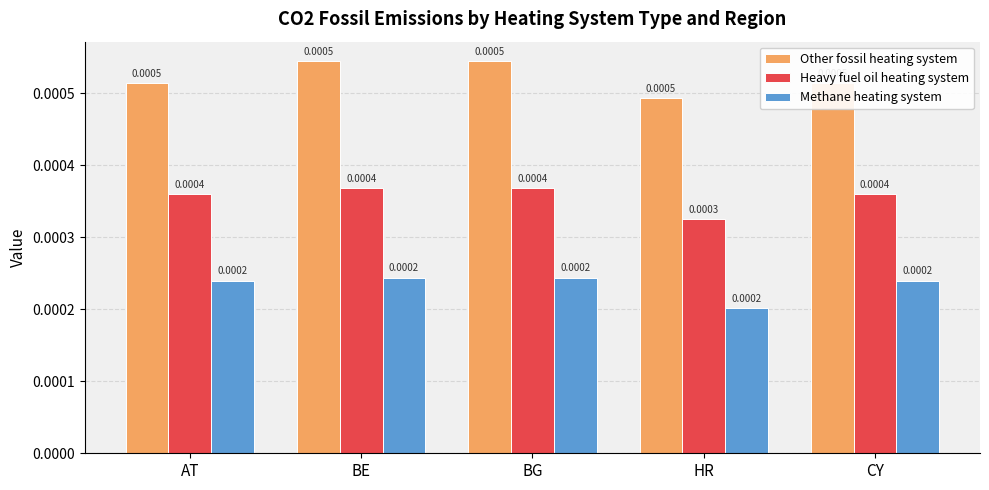

What is the label of the 5th bar from the left?

CY